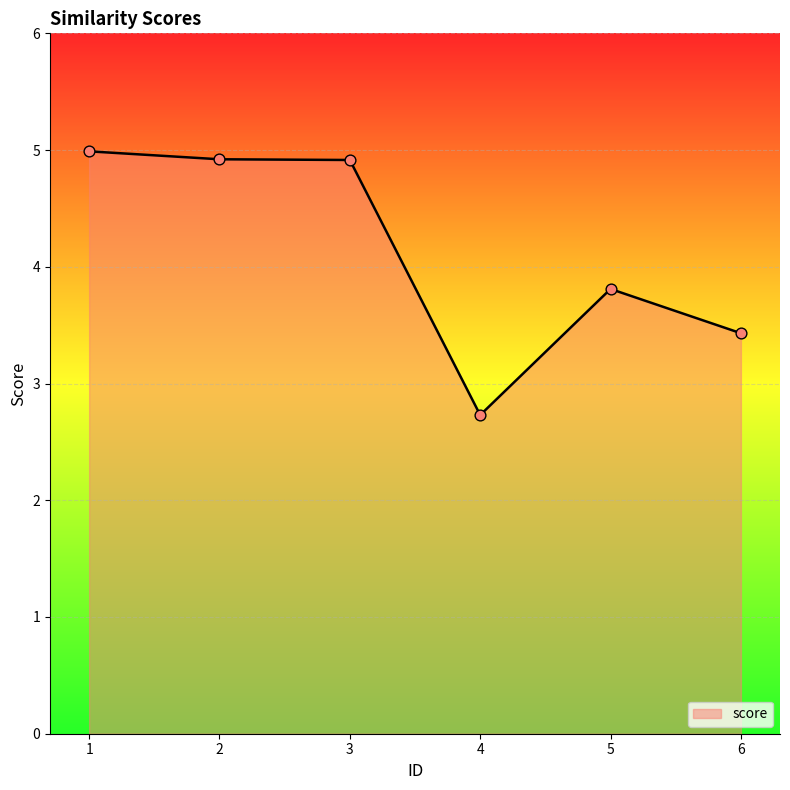

What is the ratio of the value at 2 to the value at 5?

1.3